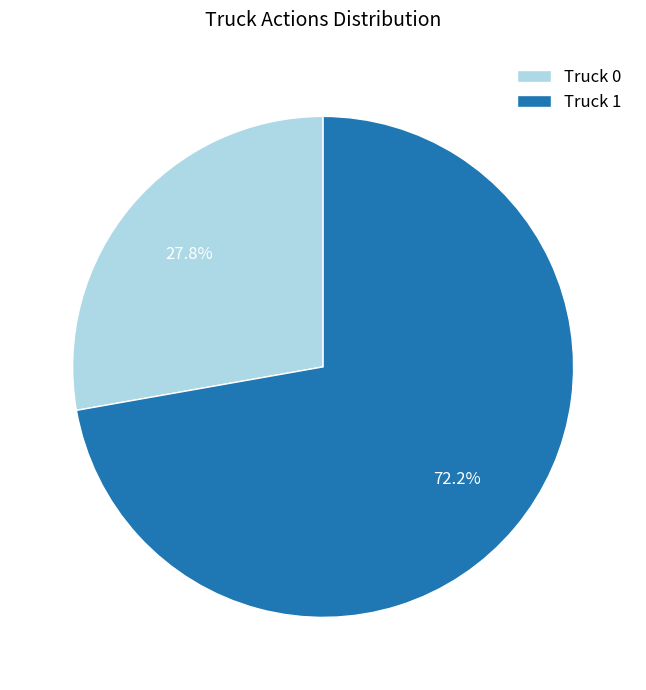

What portion of the pie excludes Truck 0?

72.2%